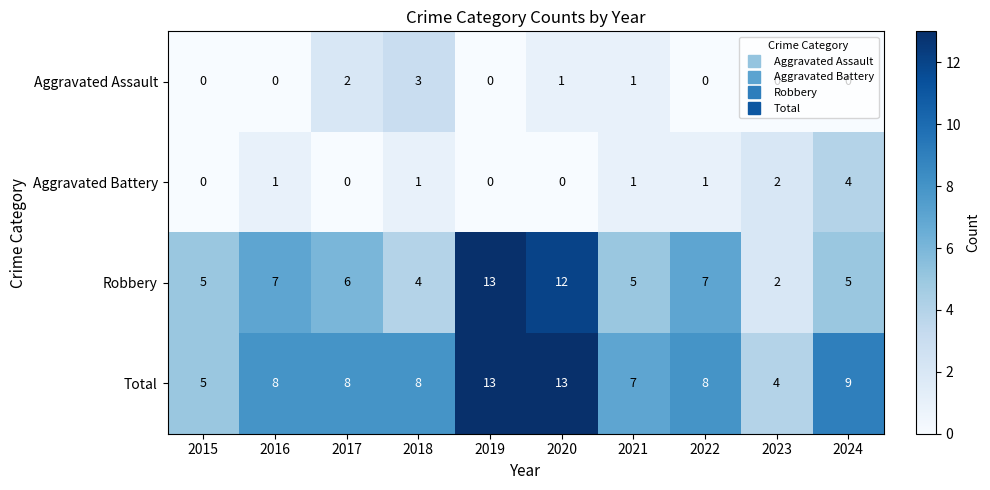

At how many categories does at least one series exceed 0?

10